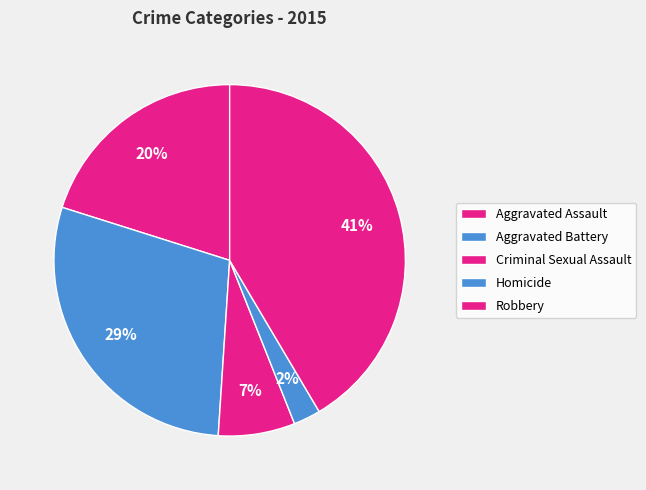

What percentage is the Aggravated Assault slice, to the nearest percent?

20%